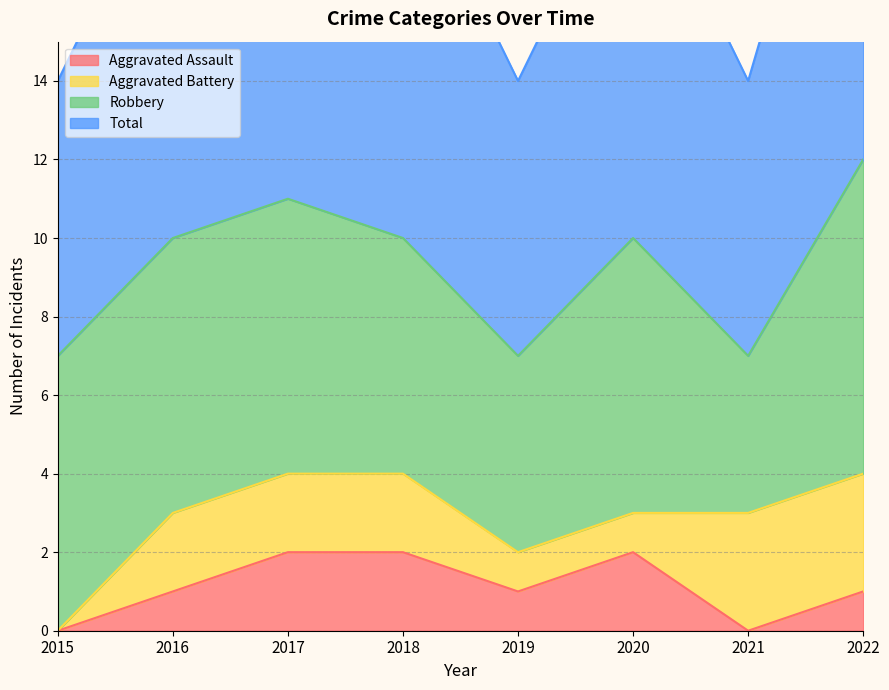

True or false: Aggravated Assault has a value of 0 at 2021.

True